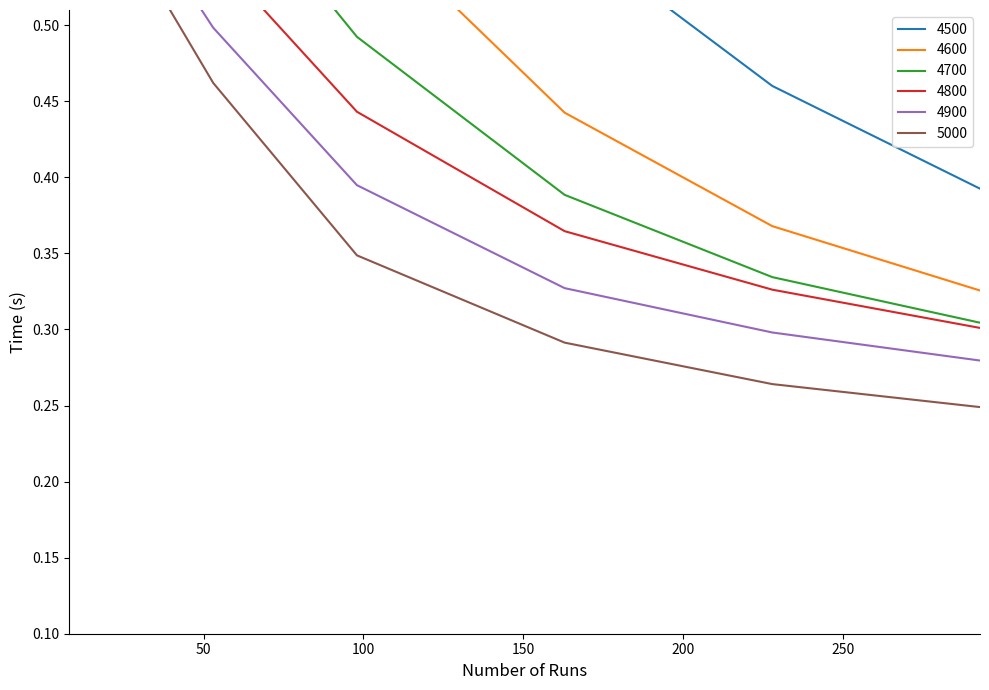

List the labels in order of 4700 value, smallest first.

293, 228, 163, 98, 53, 33, 8